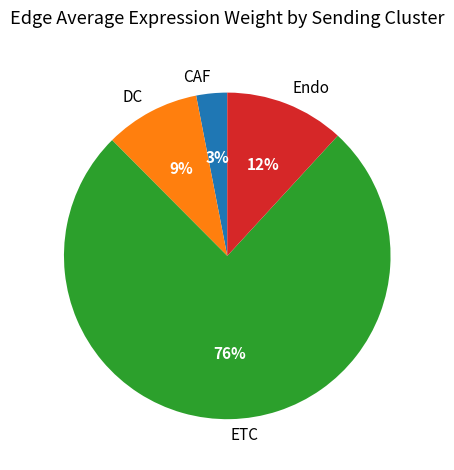

Do Endo and CAF together represent more than half of the pie?

No